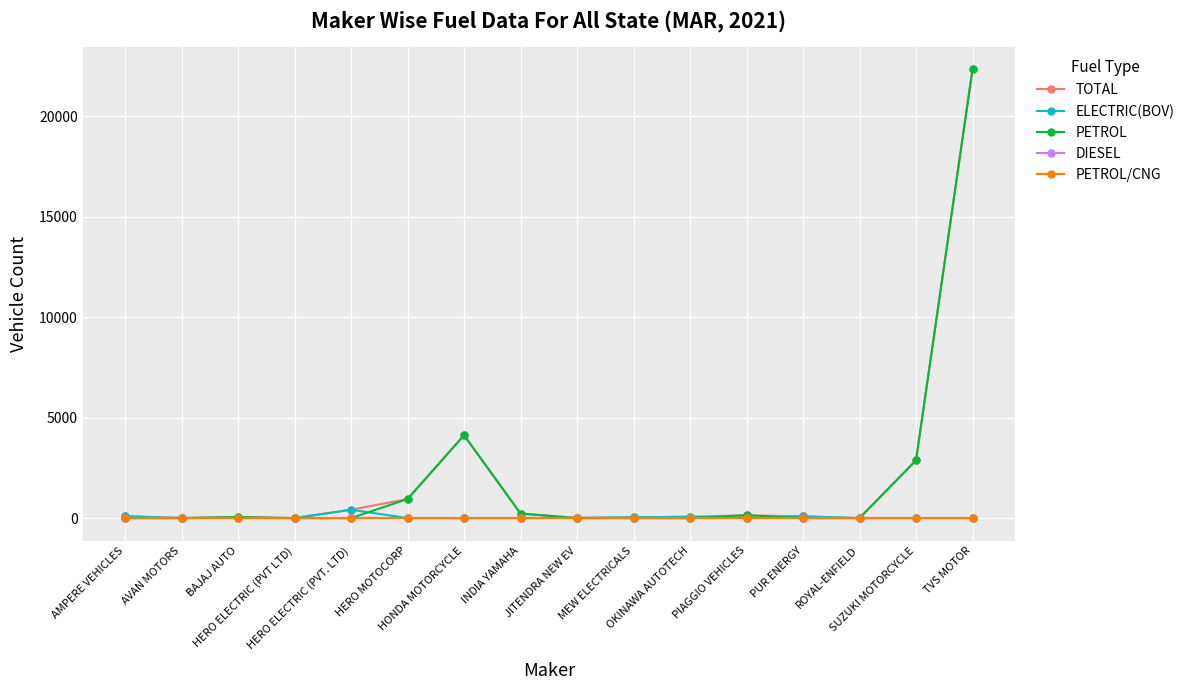

Does the chart have visible grid lines?

Yes